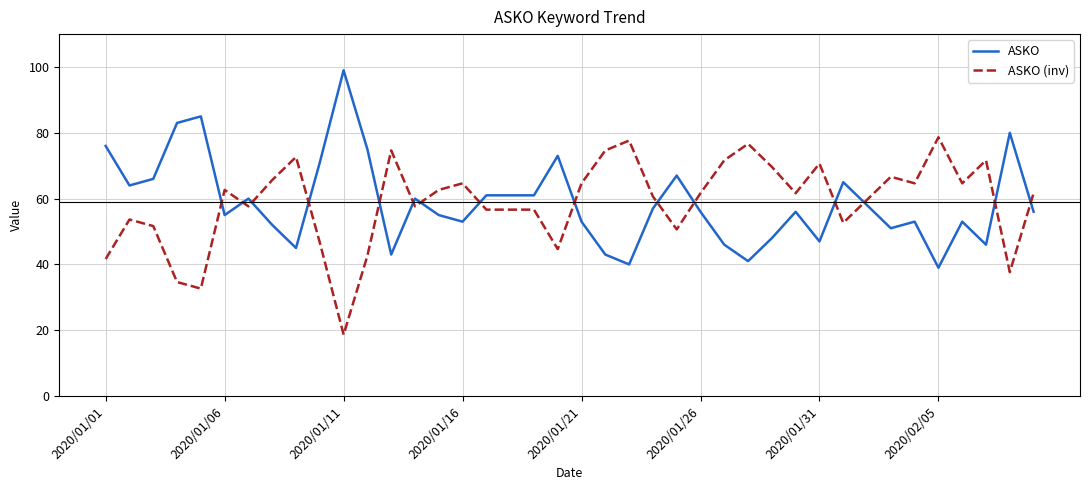

What is the difference between the maximum and minimum values in the ASKO (inv) series?

60.0